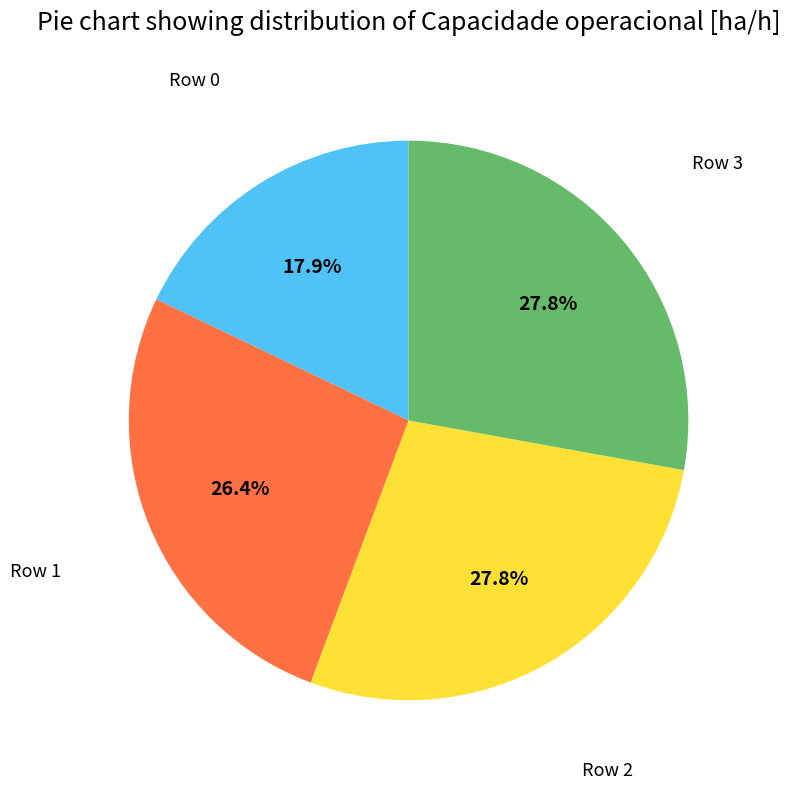

Is there a majority slice in this chart?

No